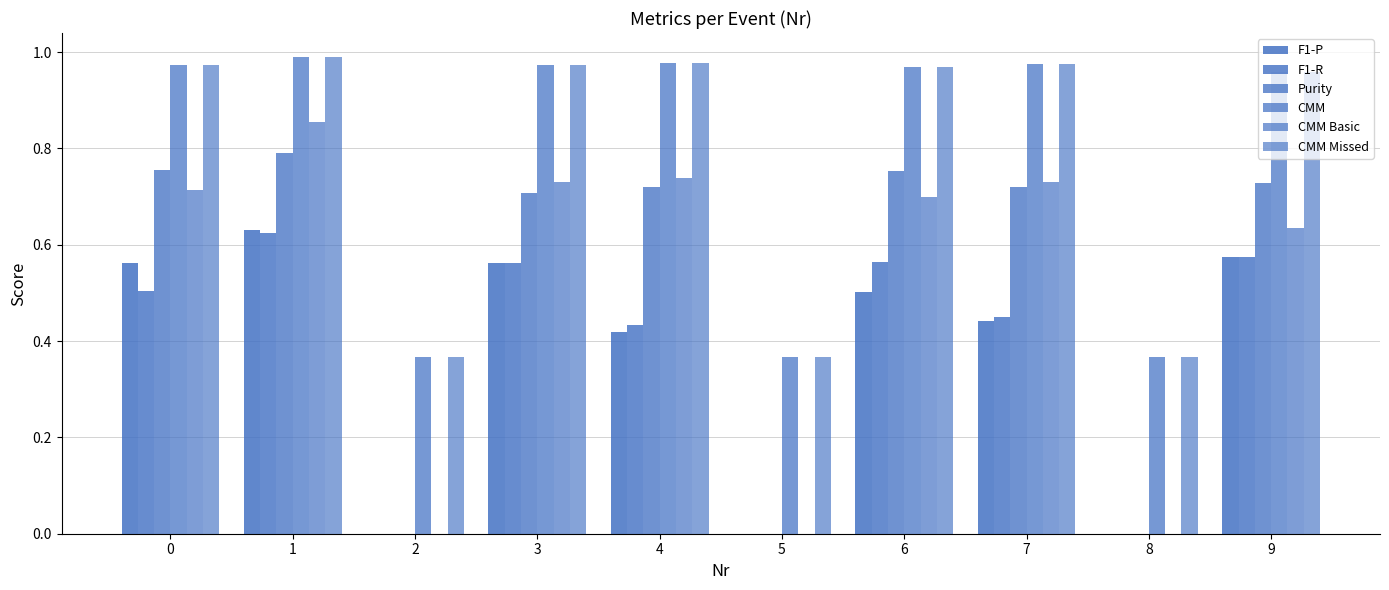

True or false: CMM Basic has a value of 0.0 at 2.

True